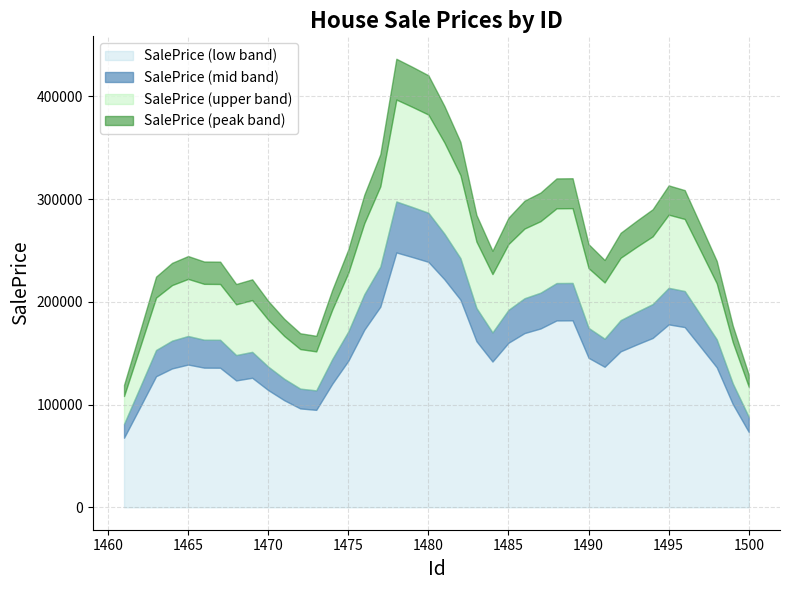

What is the total value across all series at 1480?

420430.4